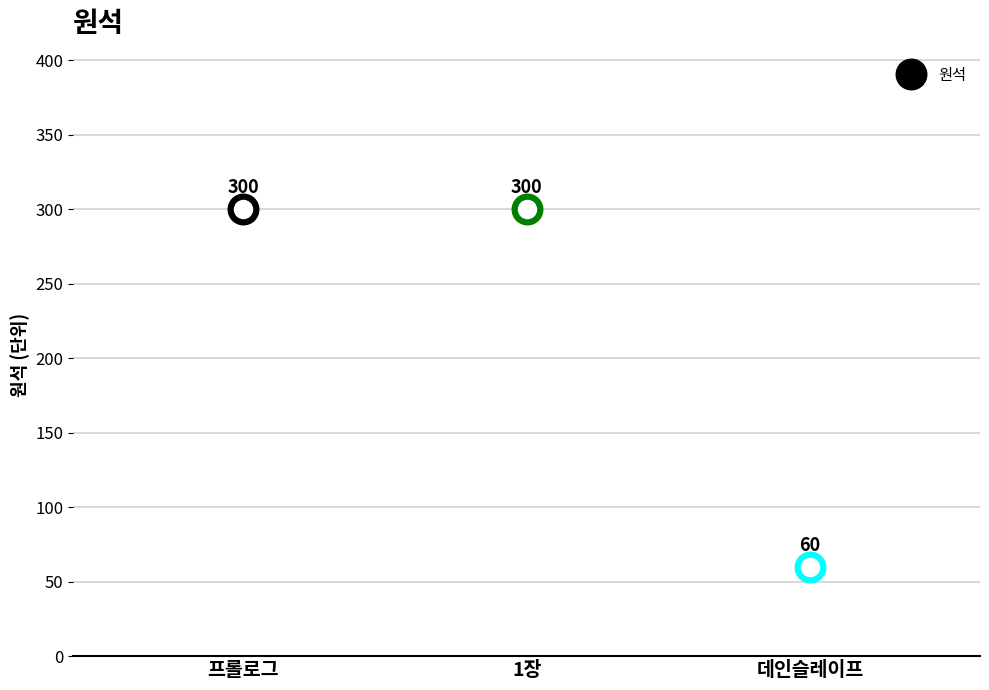

Is it true that the value at 1장 is 300?

True